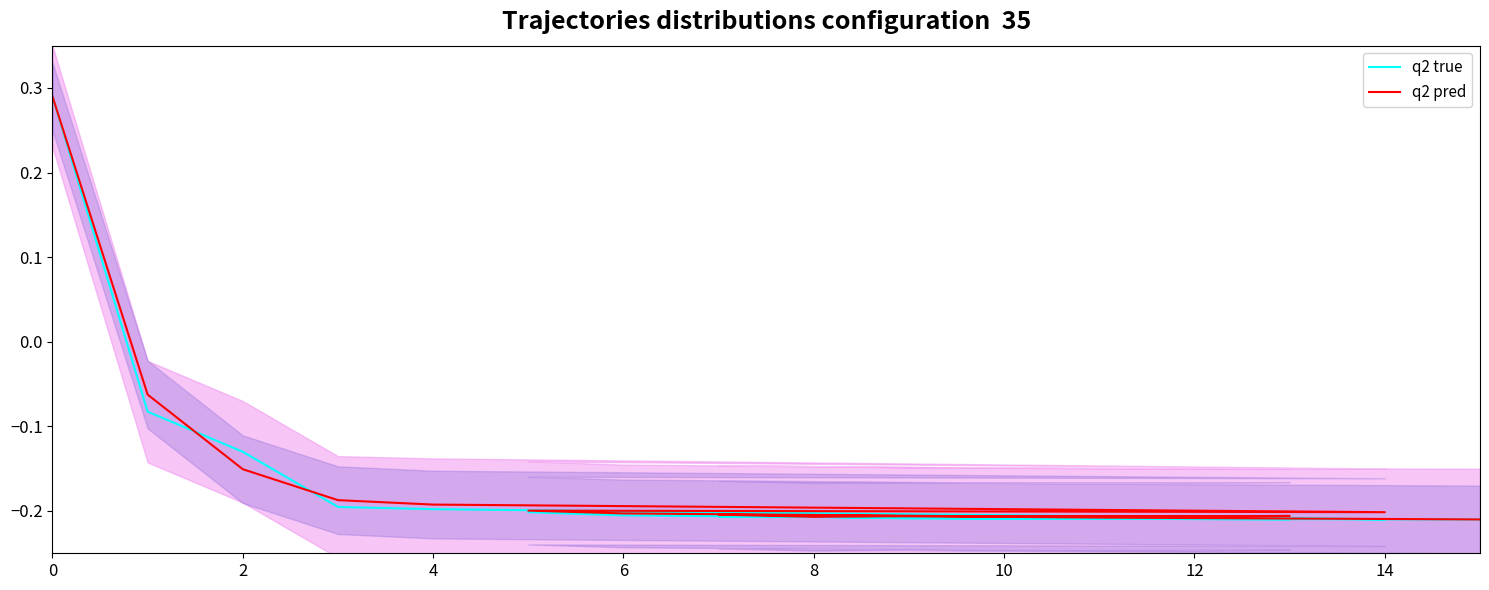

In q2 pred, how many points are higher than both neighbors (excluding endpoints)?

4